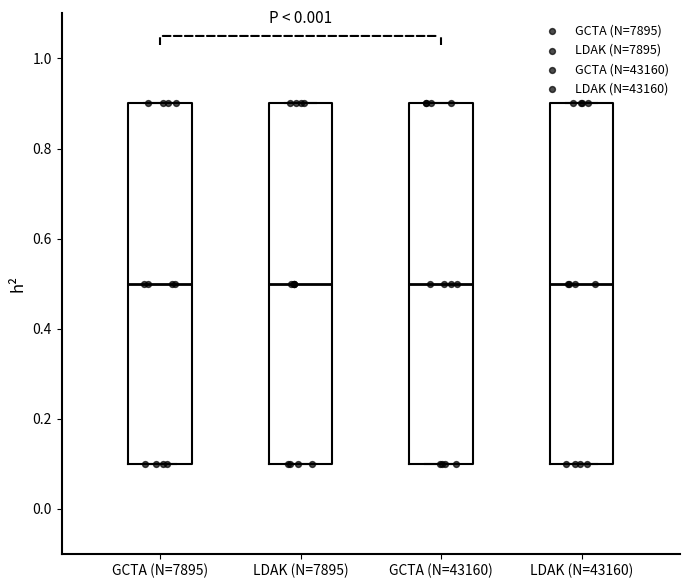

Reading left to right, transcribe this box plot: for each box, give where its median line is, the range the box spans, and where its two whiskers end, as read against the y-axis. The values are not printed on the chart, so give them approximately, as read against the axis.

GCTA (N=7895): median 0.5, box 0.1 to 0.9, whiskers 0.1 to 0.9
LDAK (N=7895): median 0.5, box 0.1 to 0.9, whiskers 0.1 to 0.9
GCTA (N=43160): median 0.5, box 0.1 to 0.9, whiskers 0.1 to 0.9
LDAK (N=43160): median 0.5, box 0.1 to 0.9, whiskers 0.1 to 0.9